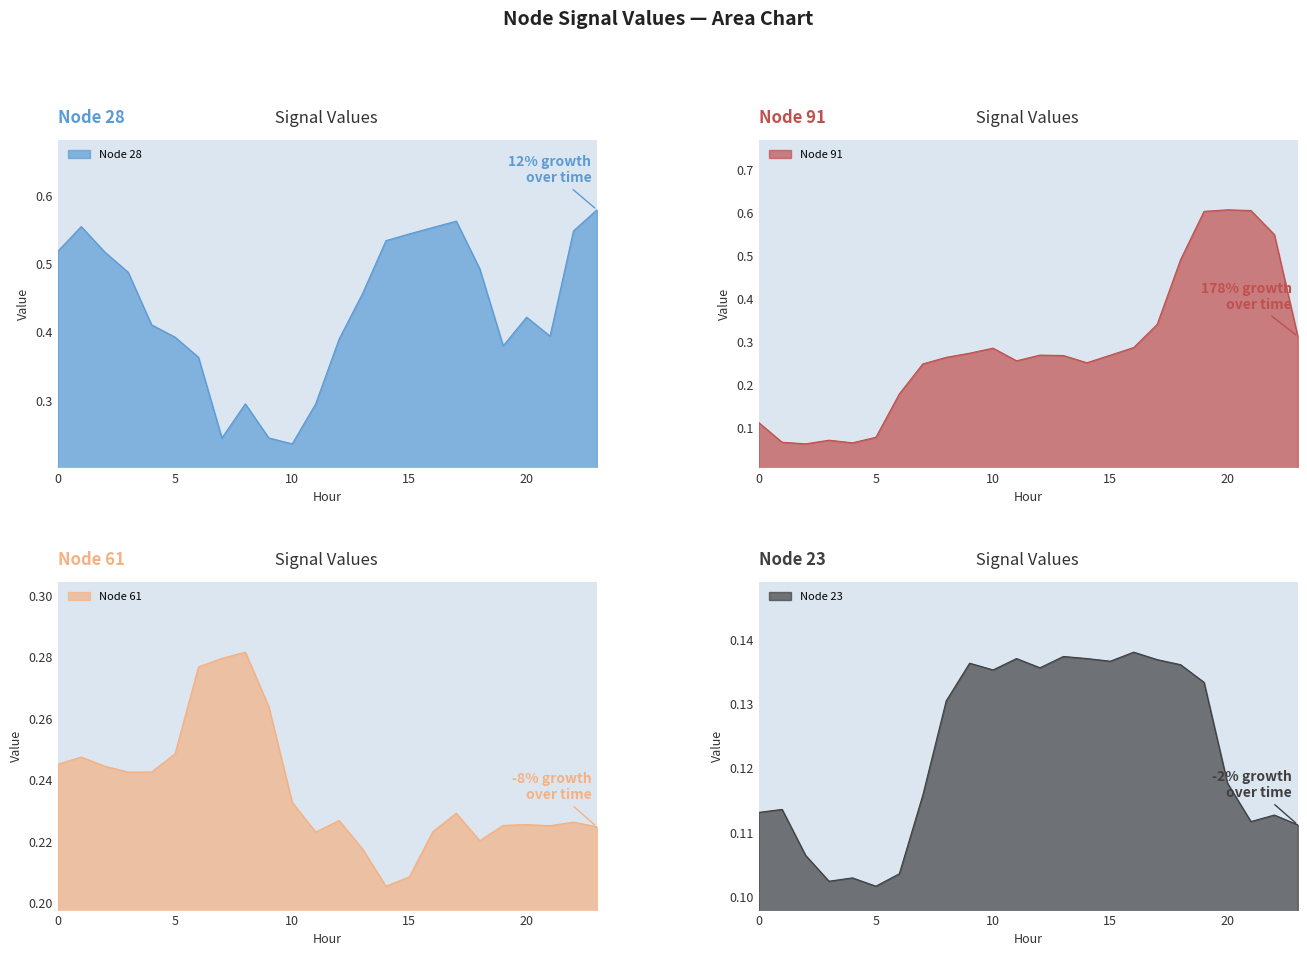

What is the sum of the Node 28 values at 14 and 8?

0.8